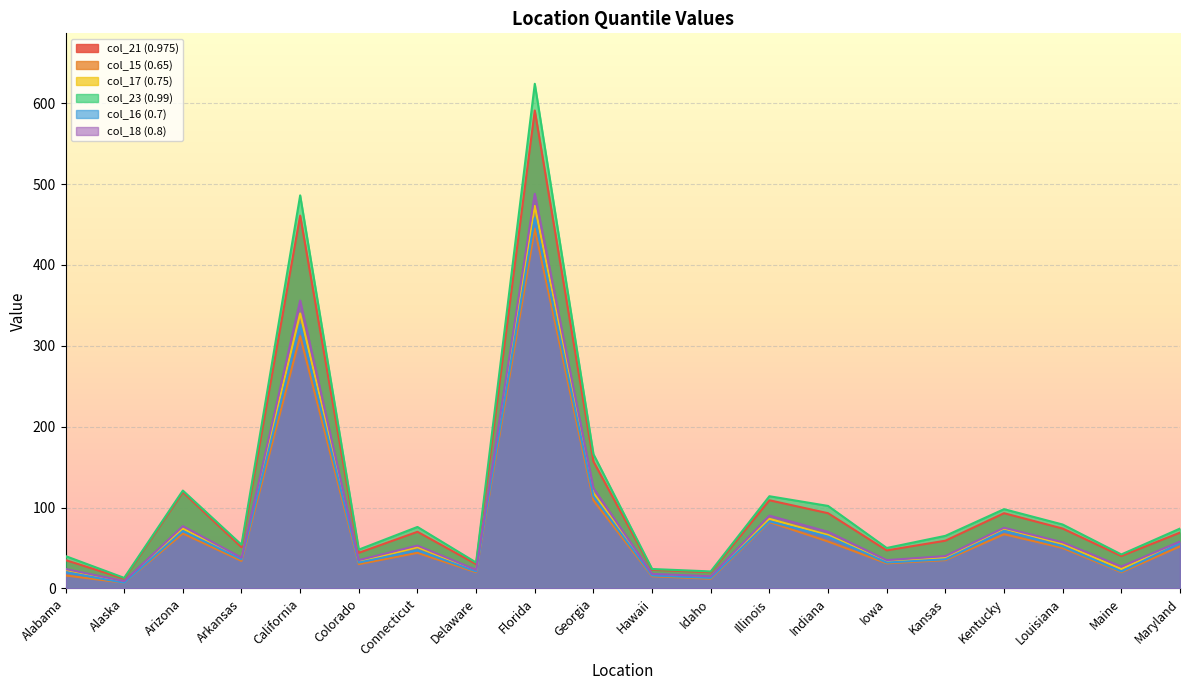

In col_18 (0.8), how many points are higher than both neighbors (excluding endpoints)?

6